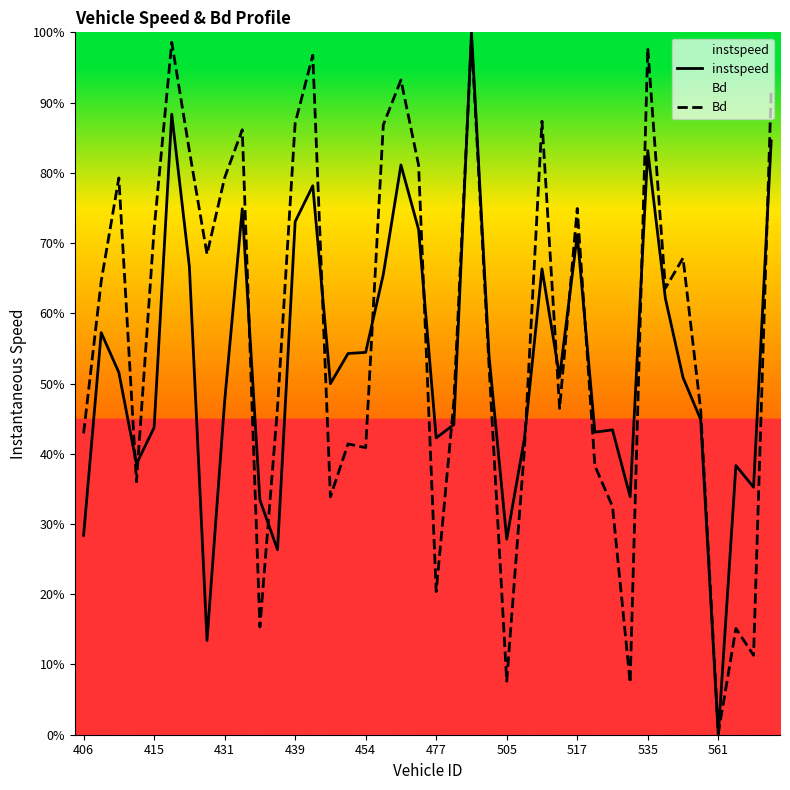

Does the chart display data point markers on the line(s)?

No